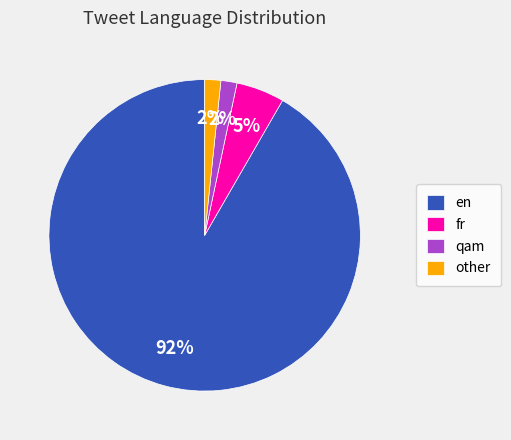

Is it true that fr is 5% of the pie?

True